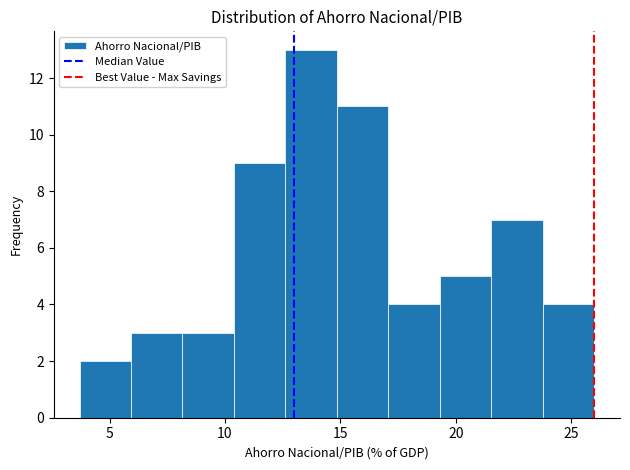

Reading left to right, transcribe this chart: for each bar, give the range it covers on the x-axis and its height. Neither the bar edges nor the heights are printed on the chart, so give them approximately, as read against the axes.

3.5 to 6.0: 2
6.0 to 8.0: 3
8.0 to 10.5: 3
10.5 to 12.5: 9
12.5 to 15.0: 13
15.0 to 17.0: 11
17.0 to 19.5: 4
19.5 to 21.5: 5
21.5 to 24.0: 7
24.0 to 26.0: 4